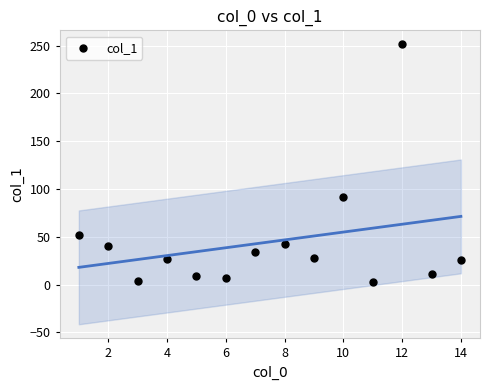

What Y value in the scatter plot is closest to 126?

92.0